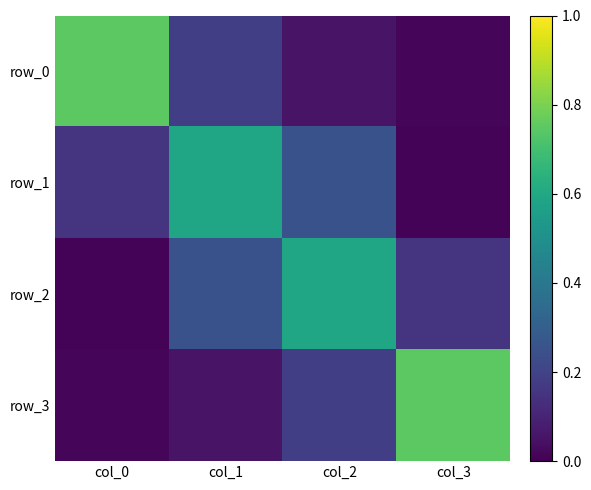

Which category has the lowest value in the row_1 series?

col_3